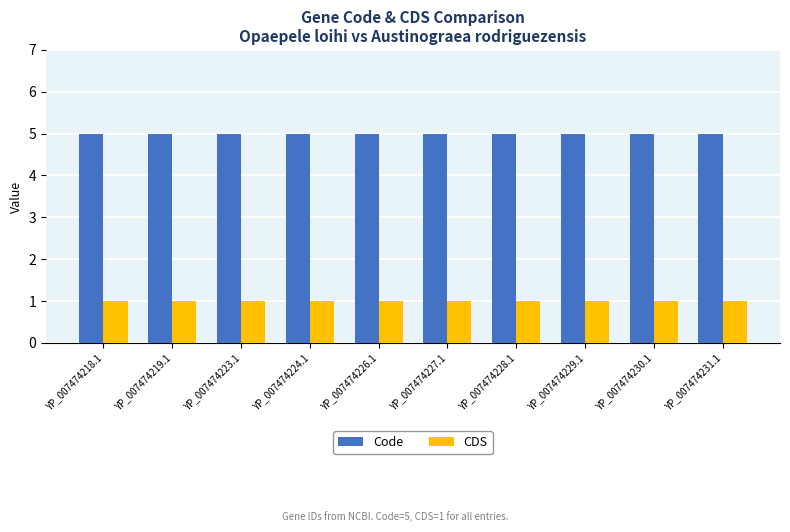

What is the greatest value displayed?

5